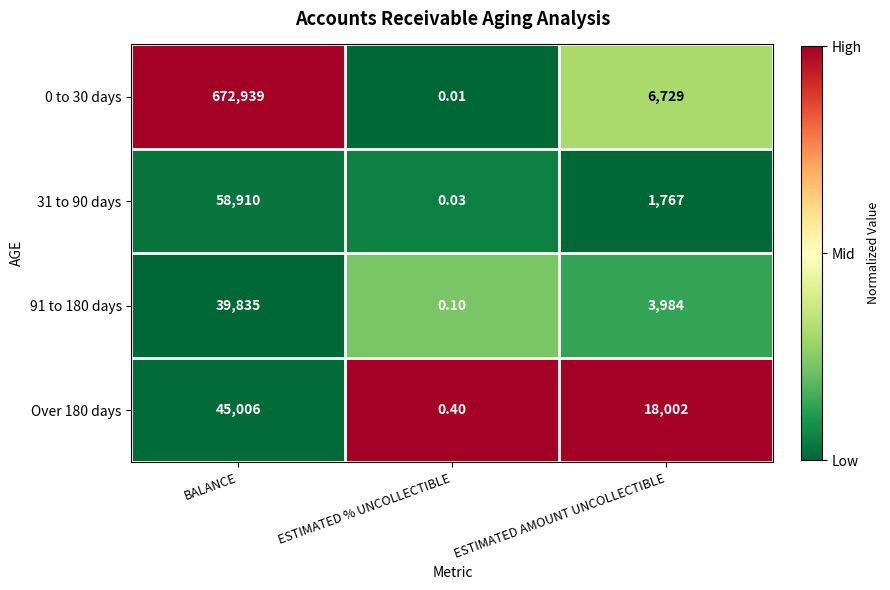

Which category has the highest value in the Over 180 days series?

BALANCE